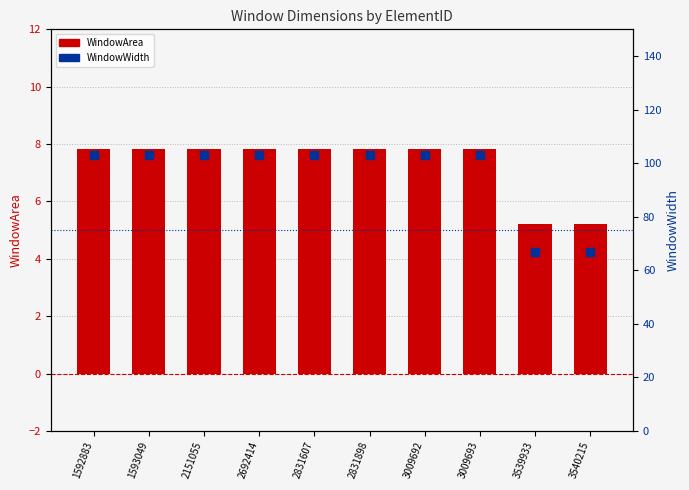

What is the total value across all series at 2692414?

110.8